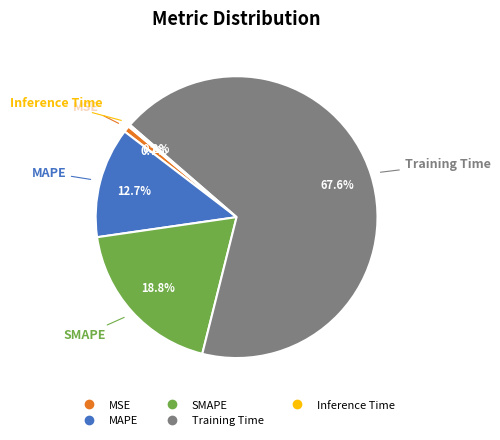

Do Training Time and MSE together represent more than half of the pie?

Yes